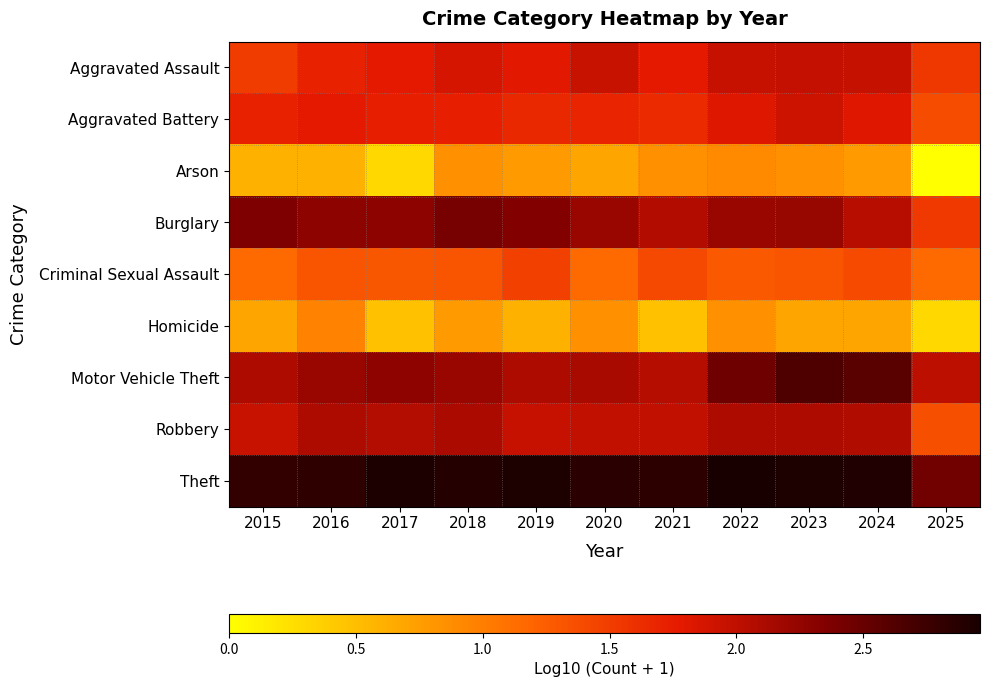

Reading left to right, list all the values displayed in this chart.

Aggravated Assault: 2015=1.5	2016=1.7	2017=1.8	2018=1.9	2019=1.8	2020=1.9	2021=1.8	2022=2.0	2023=2.0	2024=2.0	2025=1.5
Aggravated Battery: 2015=1.7	2016=1.8	2017=1.7	2018=1.7	2019=1.7	2020=1.7	2021=1.6	2022=1.8	2023=1.9	2024=1.8	2025=1.4
Arson: 2015=0.6	2016=0.6	2017=0.3	2018=0.8	2019=0.8	2020=0.7	2021=0.8	2022=0.9	2023=0.8	2024=0.8	2025=0.0
Burglary: 2015=2.4	2016=2.3	2017=2.3	2018=2.4	2019=2.3	2020=2.2	2021=2.1	2022=2.2	2023=2.2	2024=2.0	2025=1.5
Criminal Sexual Assault: 2015=1.1	2016=1.3	2017=1.3	2018=1.3	2019=1.5	2020=1.1	2021=1.4	2022=1.3	2023=1.3	2024=1.4	2025=1.1
Homicide: 2015=0.7	2016=1.0	2017=0.5	2018=0.8	2019=0.6	2020=0.8	2021=0.5	2022=0.8	2023=0.7	2024=0.7	2025=0.3
Motor Vehicle Theft: 2015=2.1	2016=2.2	2017=2.3	2018=2.2	2019=2.1	2020=2.1	2021=2.1	2022=2.5	2023=2.6	2024=2.6	2025=2.0
Robbery: 2015=1.9	2016=2.1	2017=2.1	2018=2.1	2019=2.0	2020=2.0	2021=2.0	2022=2.1	2023=2.1	2024=2.1	2025=1.4
Theft: 2015=2.8	2016=2.8	2017=2.9	2018=2.9	2019=2.9	2020=2.9	2021=2.8	2022=3.0	2023=2.9	2024=2.9	2025=2.5